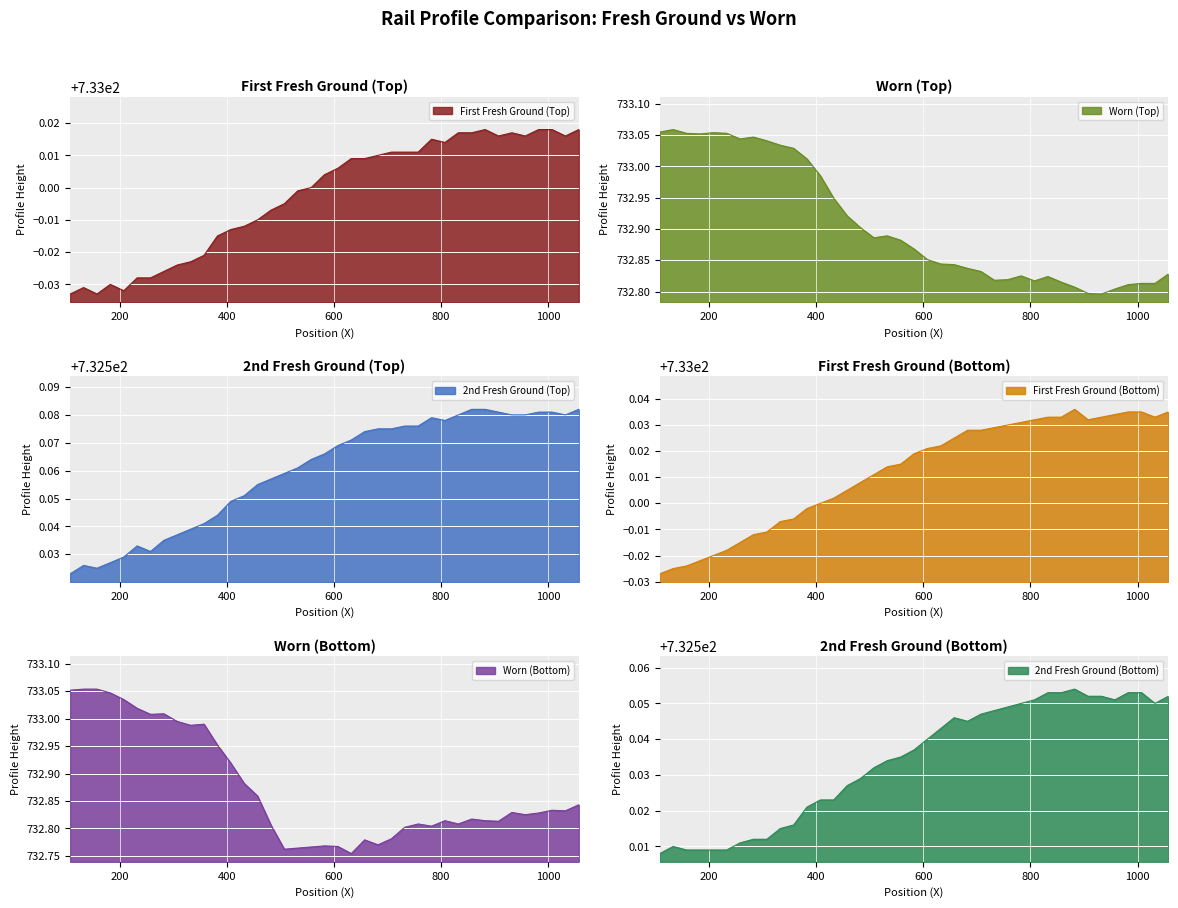

True or false: 2nd Fresh Ground (Top) and Worn (Top) intersect in this chart.

False